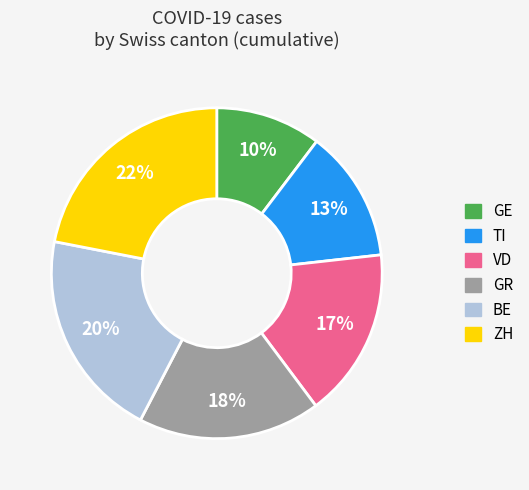

Approximately how many times larger is the value at BE compared to GE?

2.0